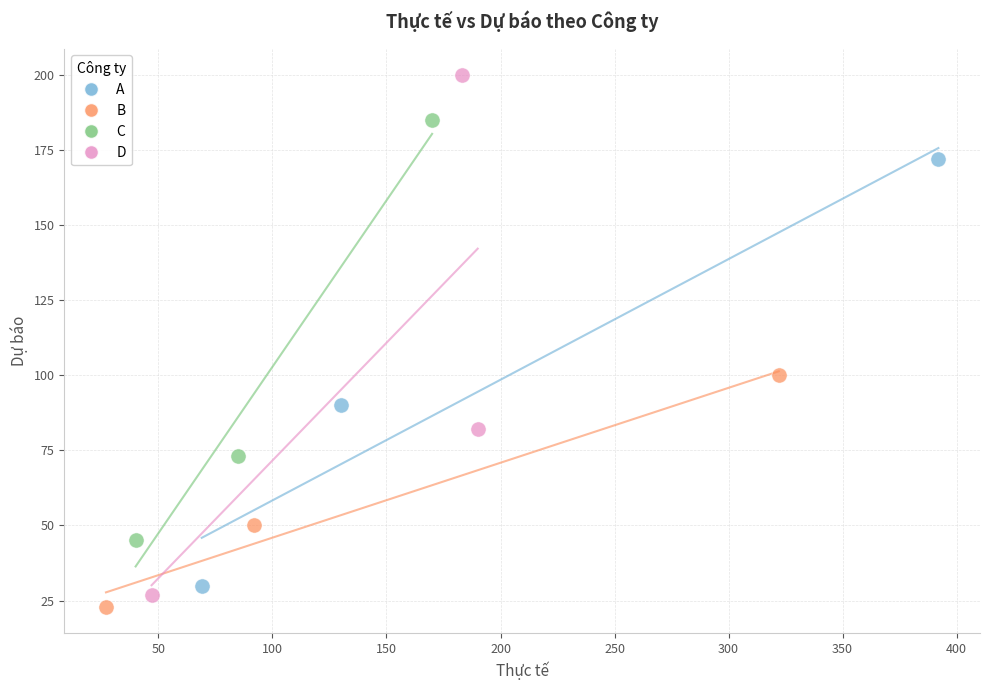

Which series reaches the minimum Y coordinate?

B